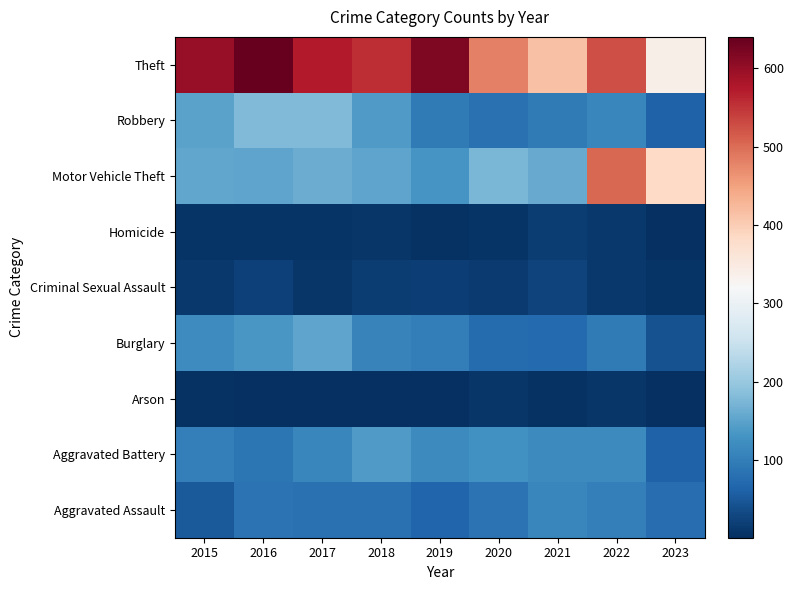

List the series in order of their peak value, highest first.

Theft, Motor Vehicle Theft, Robbery, Burglary, Aggravated Battery, Aggravated Assault, Criminal Sexual Assault, Homicide, Arson